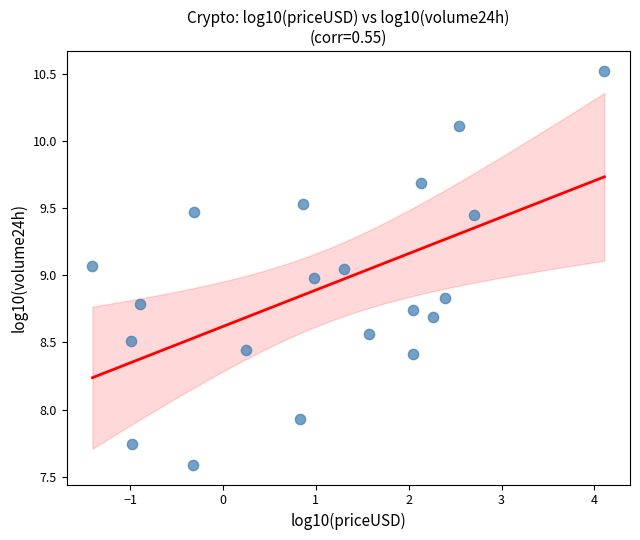

What is the range of Y values (max minus min)?

2.9